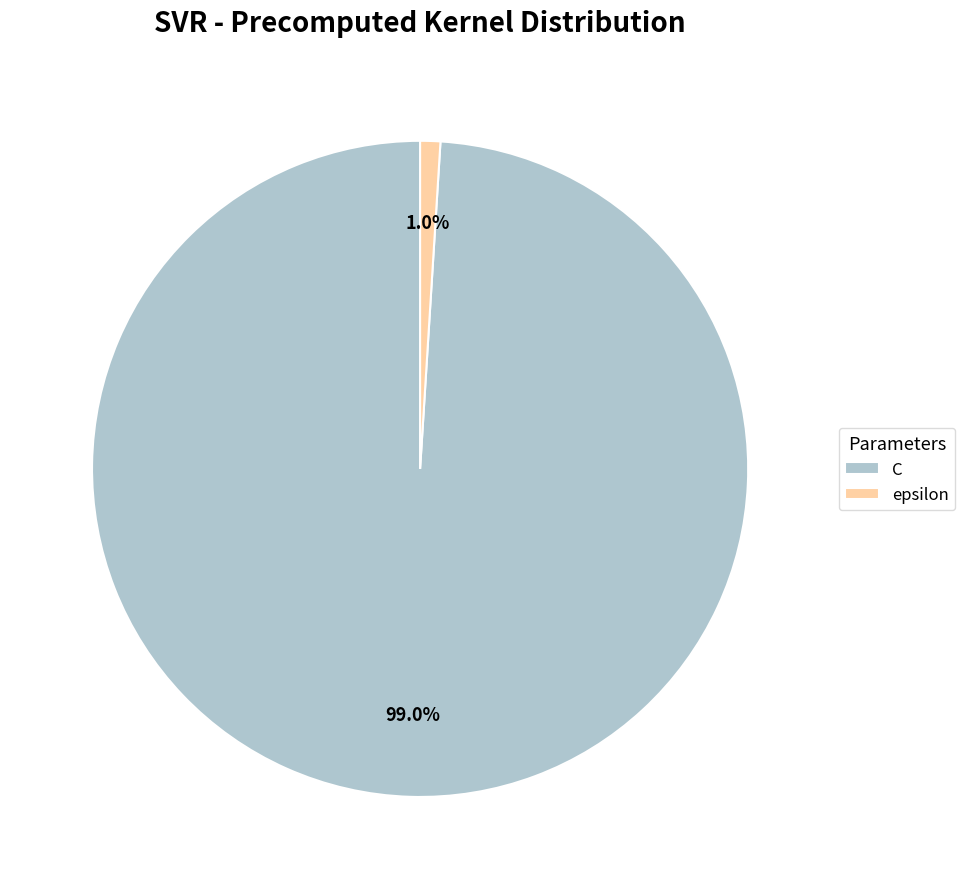

How many slices are in this pie chart?

2